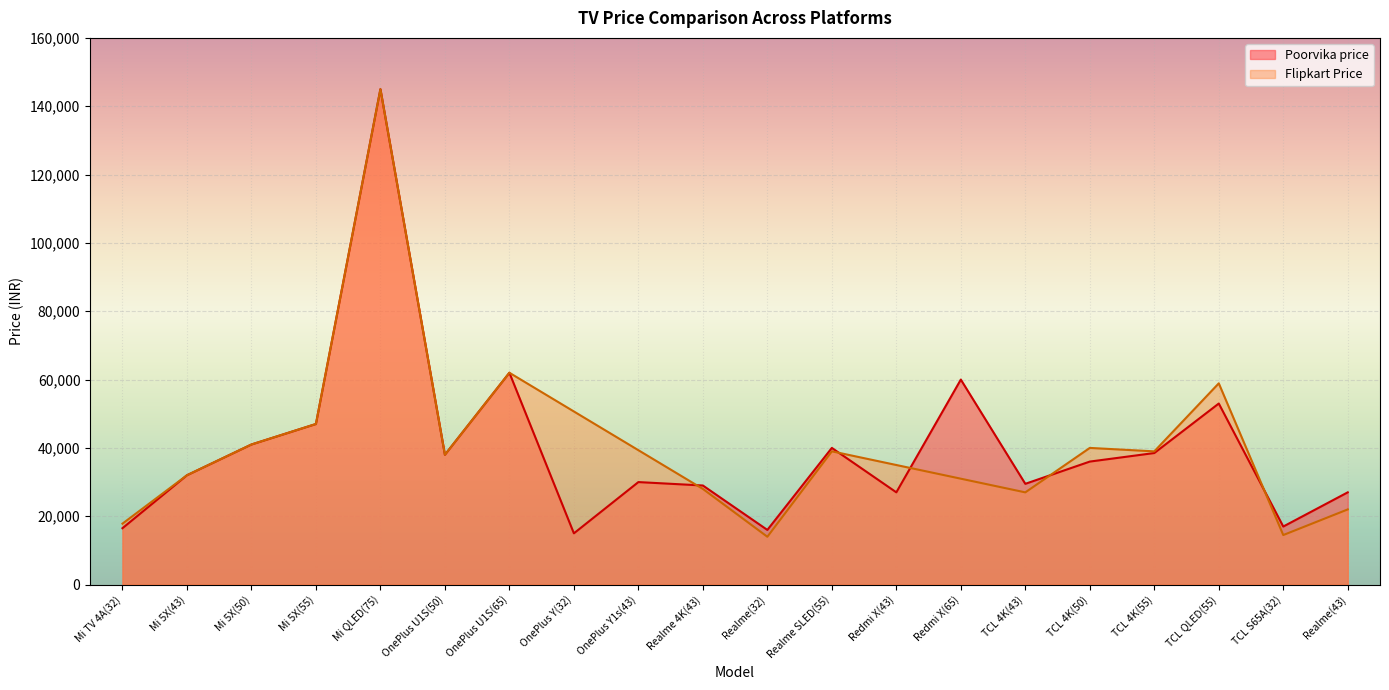

Which has a higher value, Realme 4K(43) or OnePlus U1S(65)?

OnePlus U1S(65)